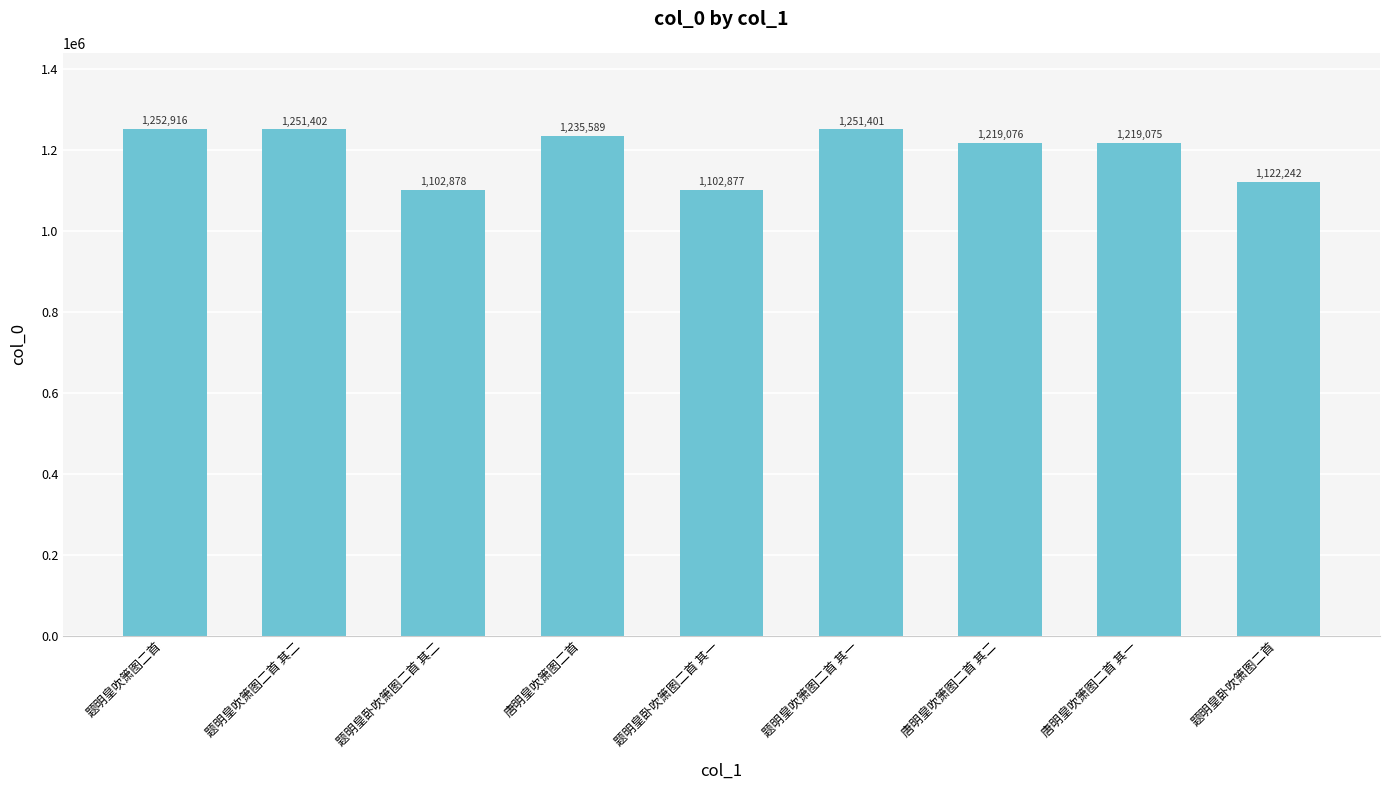

What is the label of the 3rd bar from the right?

唐明皇吹箫图二首 其二